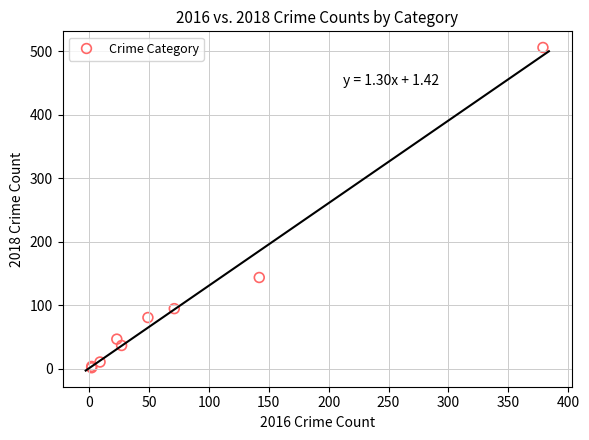

What Y value in the scatter plot is closest to 254?

144